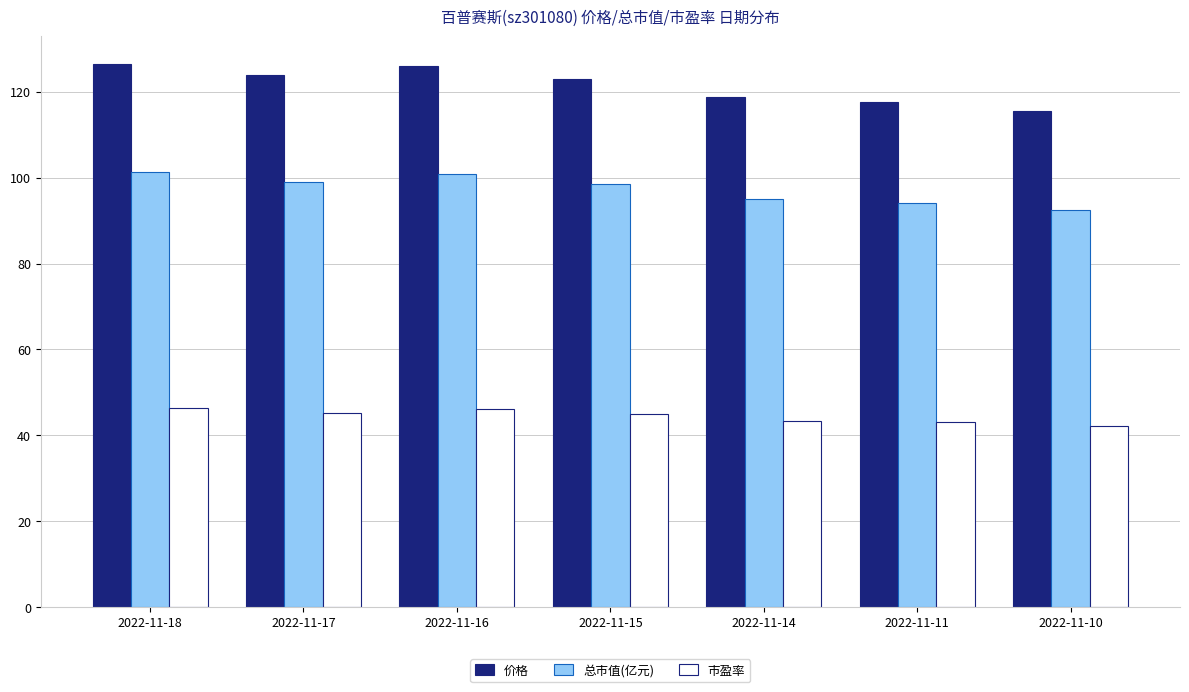

What are all the series names shown in the legend?

价格, 总市值(亿元), 市盈率